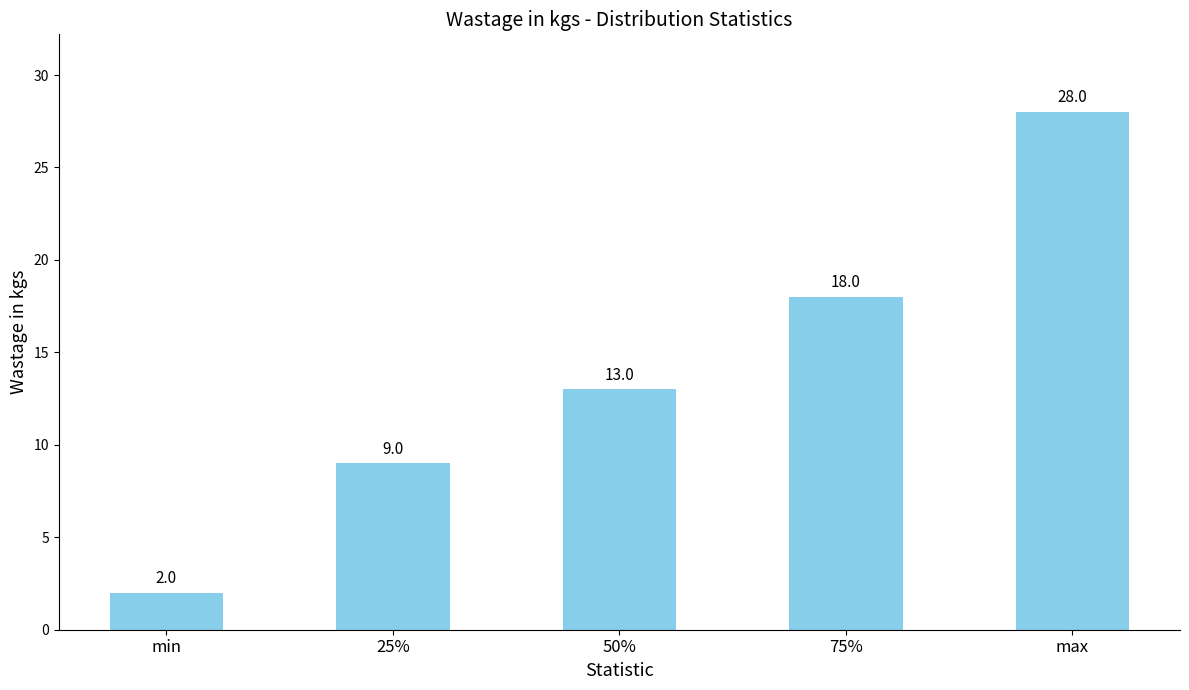

Which category has the highest value across all series?

max